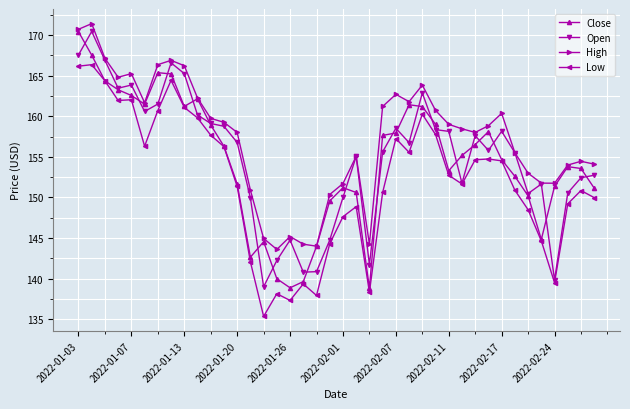

True or false: Open has more than 0 points higher than both neighbors.

True